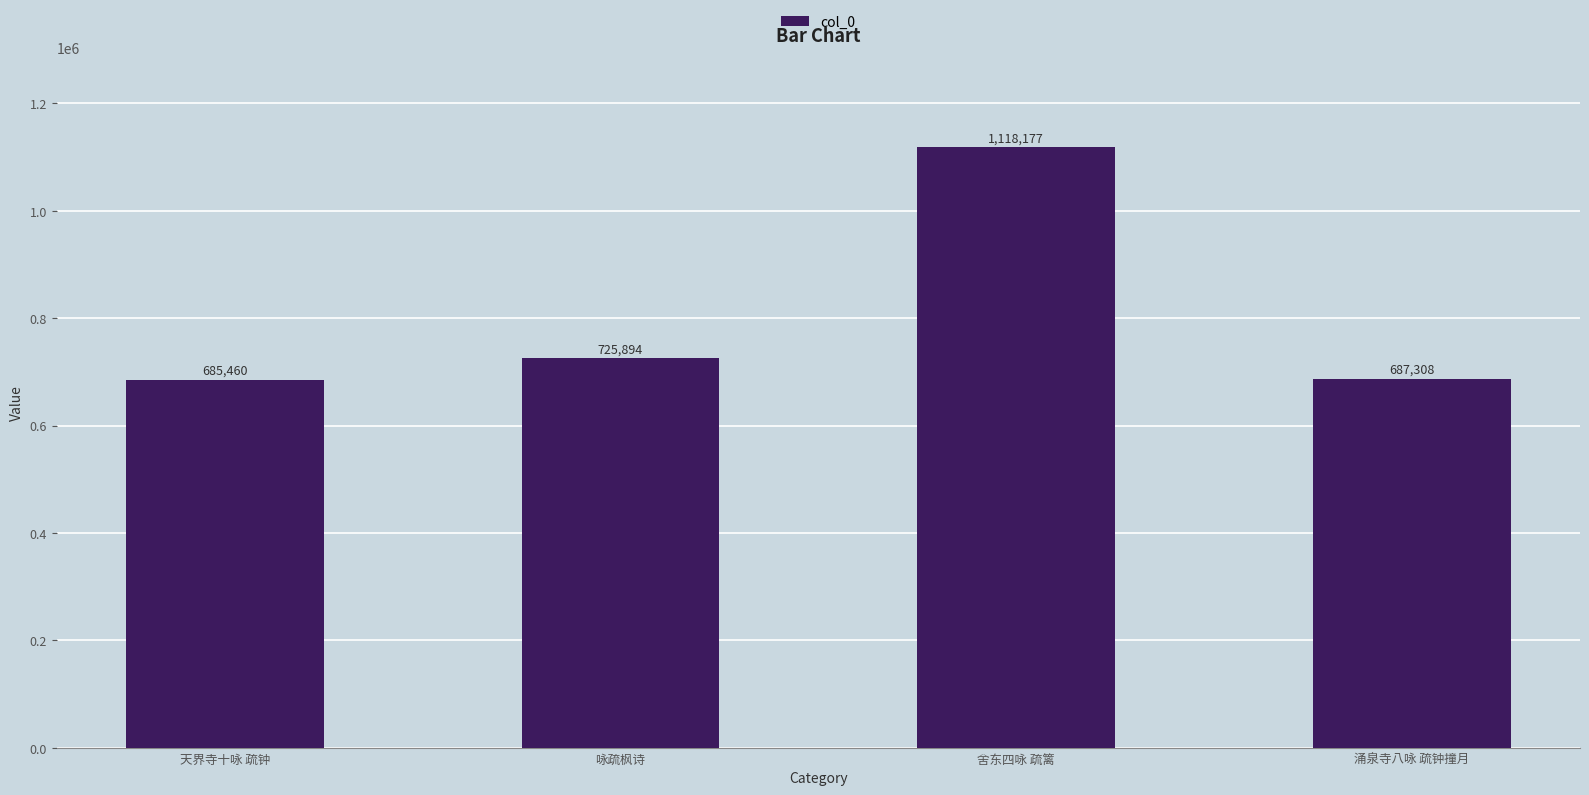

What is the sum of all values?

3216839